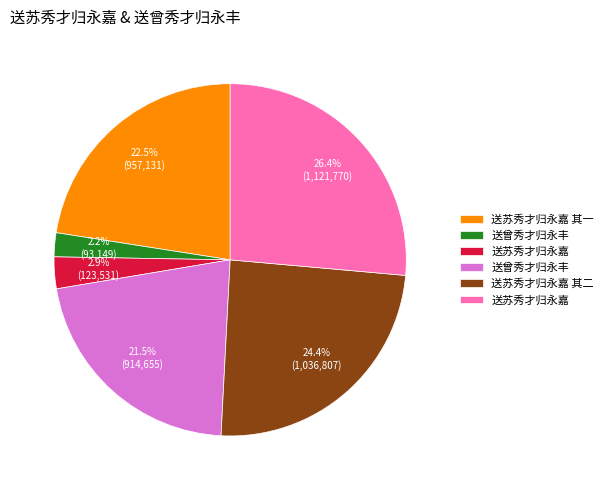

Count the number of slices in the pie.

6